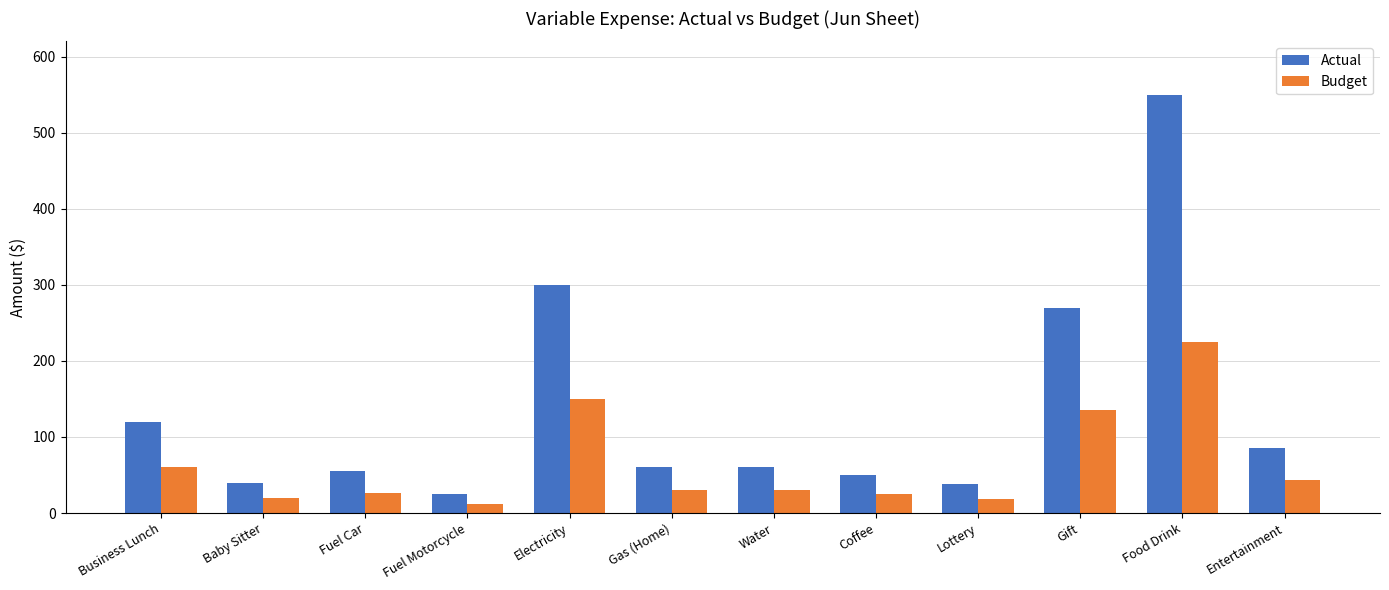

What is the average value of the Budget series?

65